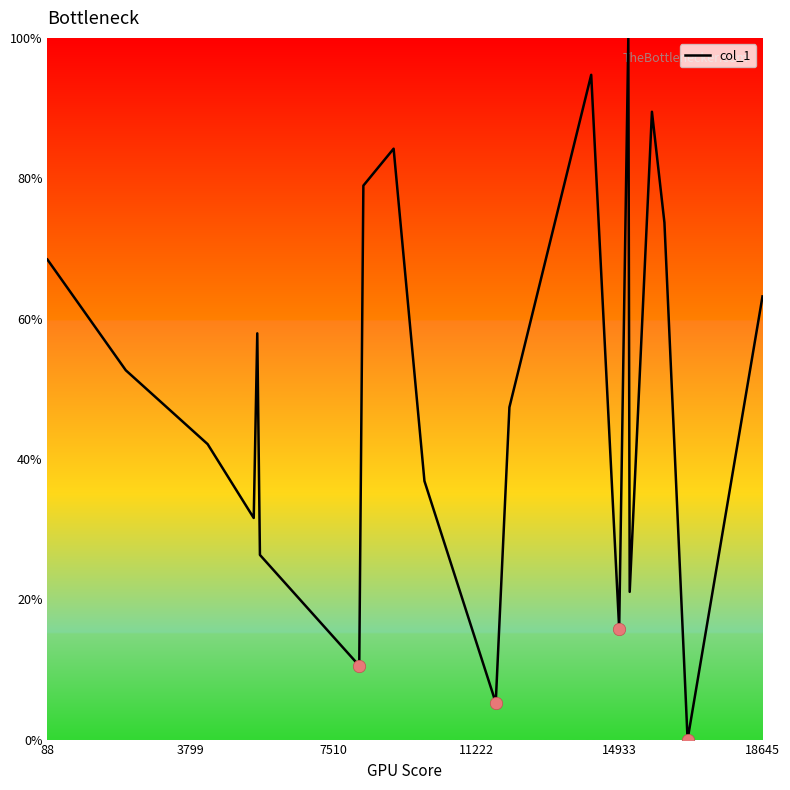

What is the greatest value displayed?

100.0